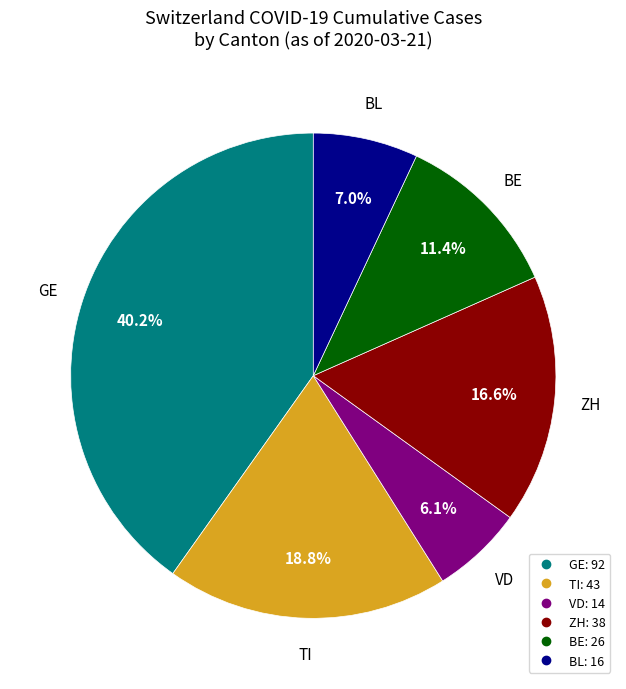

Is there a majority slice in this chart?

No